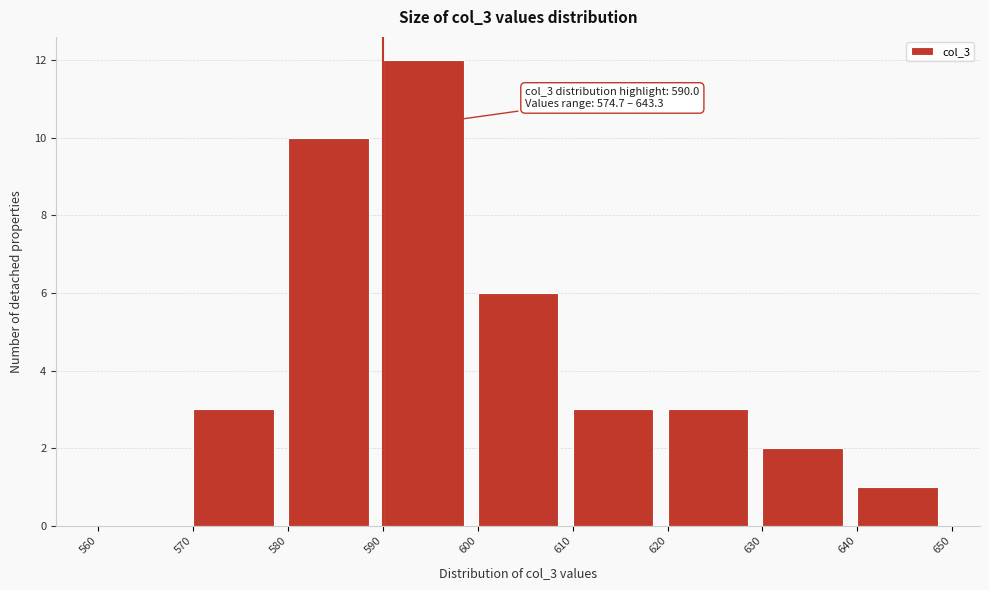

Over which range of the x-axis is the bar tallest?

590 to 600